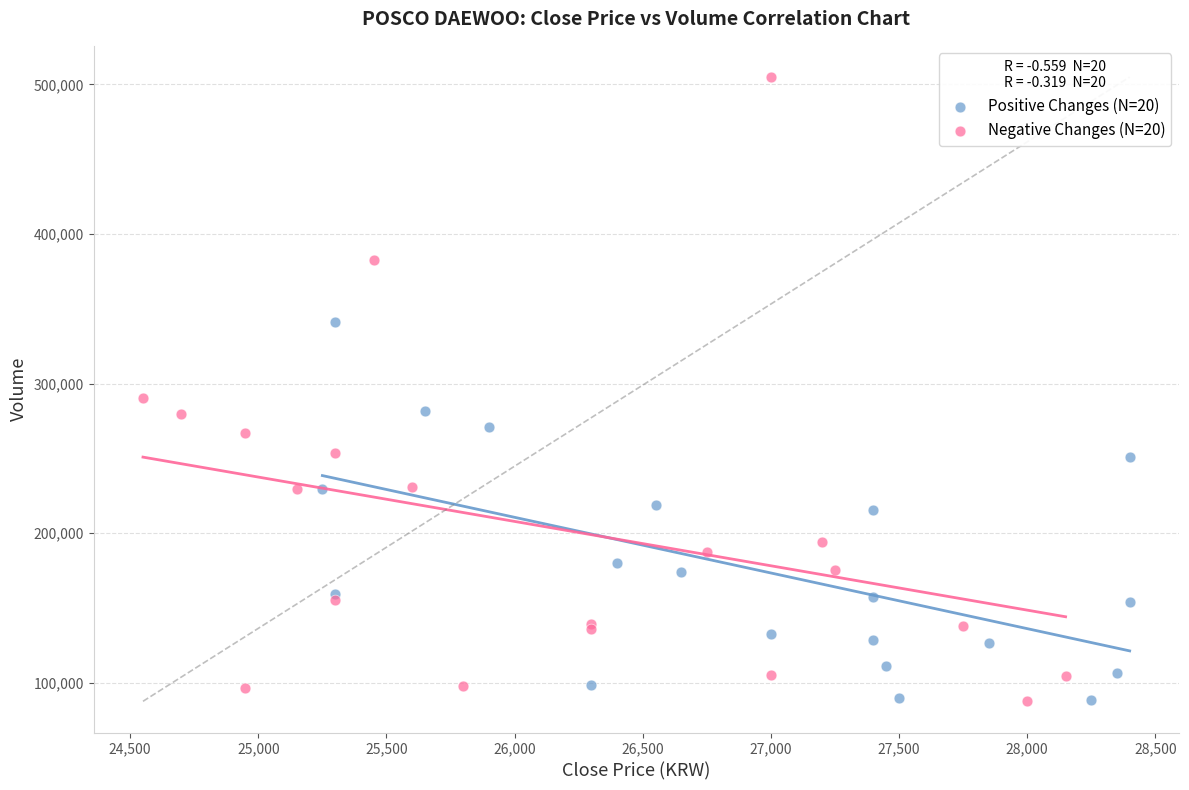

Which series has the widest spread of Y values?

Negative Changes (N=20)